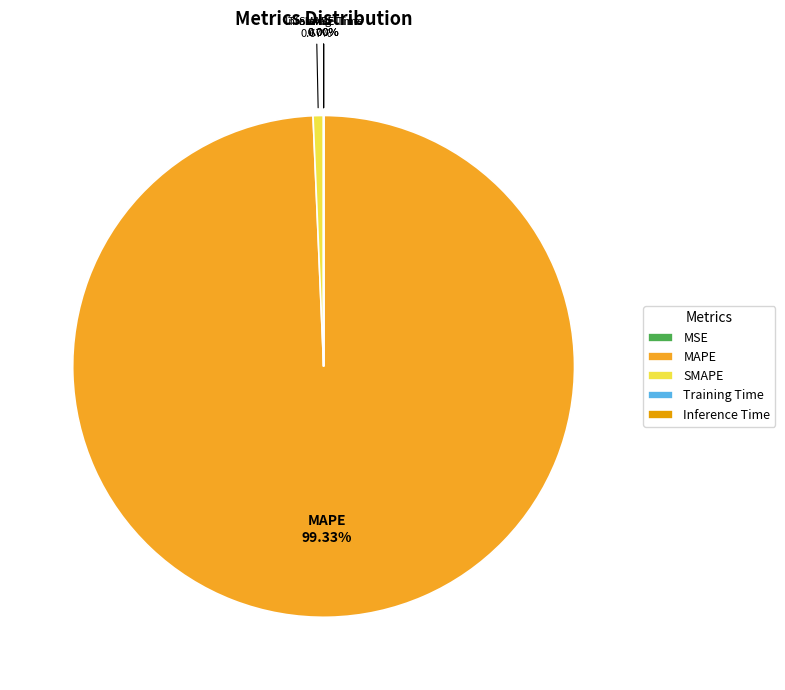

What portion of the pie excludes MAPE?

0.7%